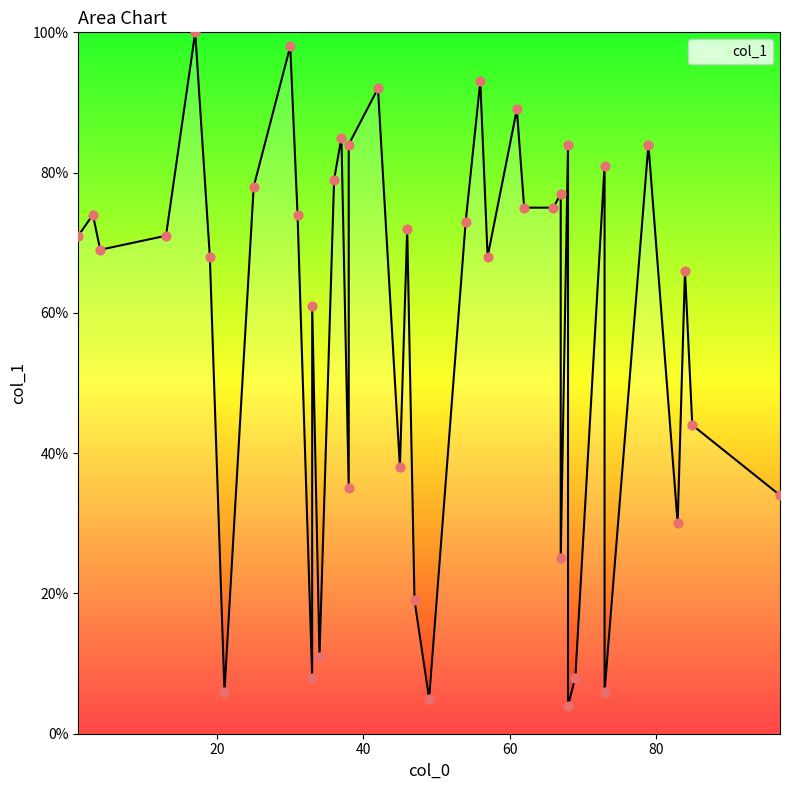

What is the change in value from 67 to 38?

+7